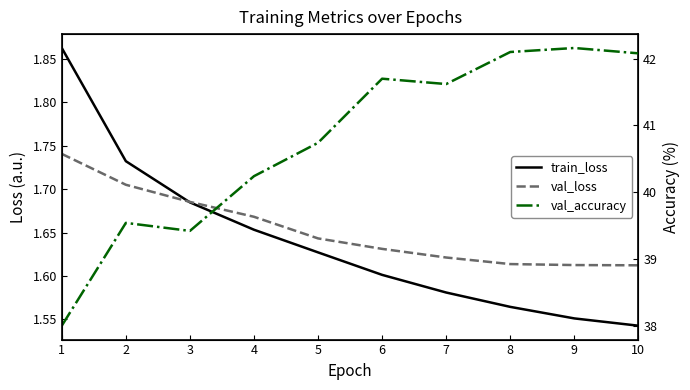

Which series changed the most between 1 and 5?

val_accuracy